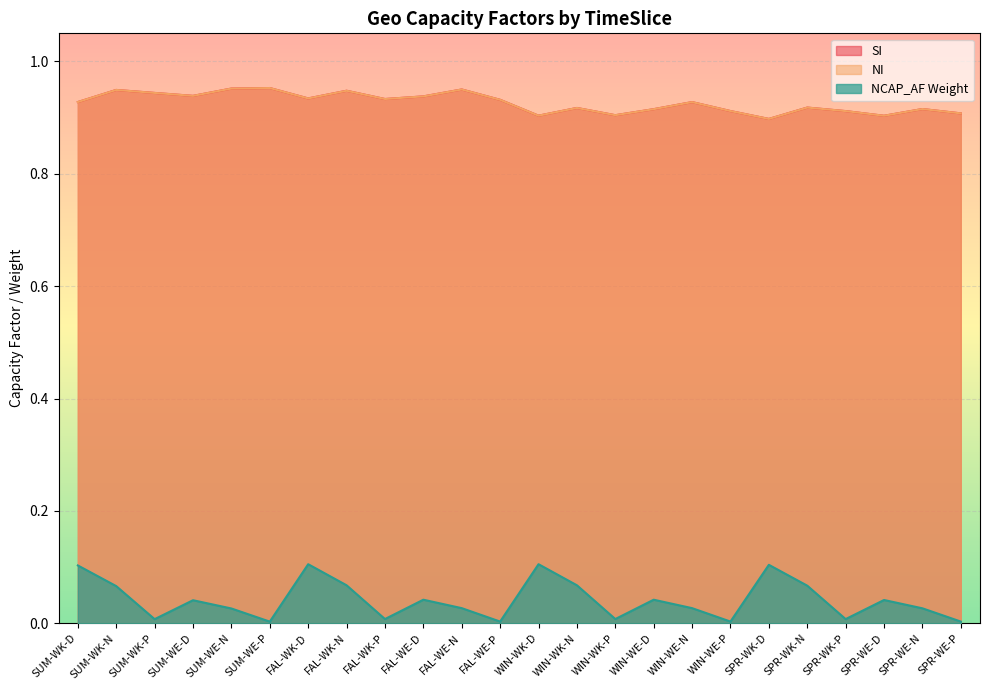

How many lines are shown in the chart?

3